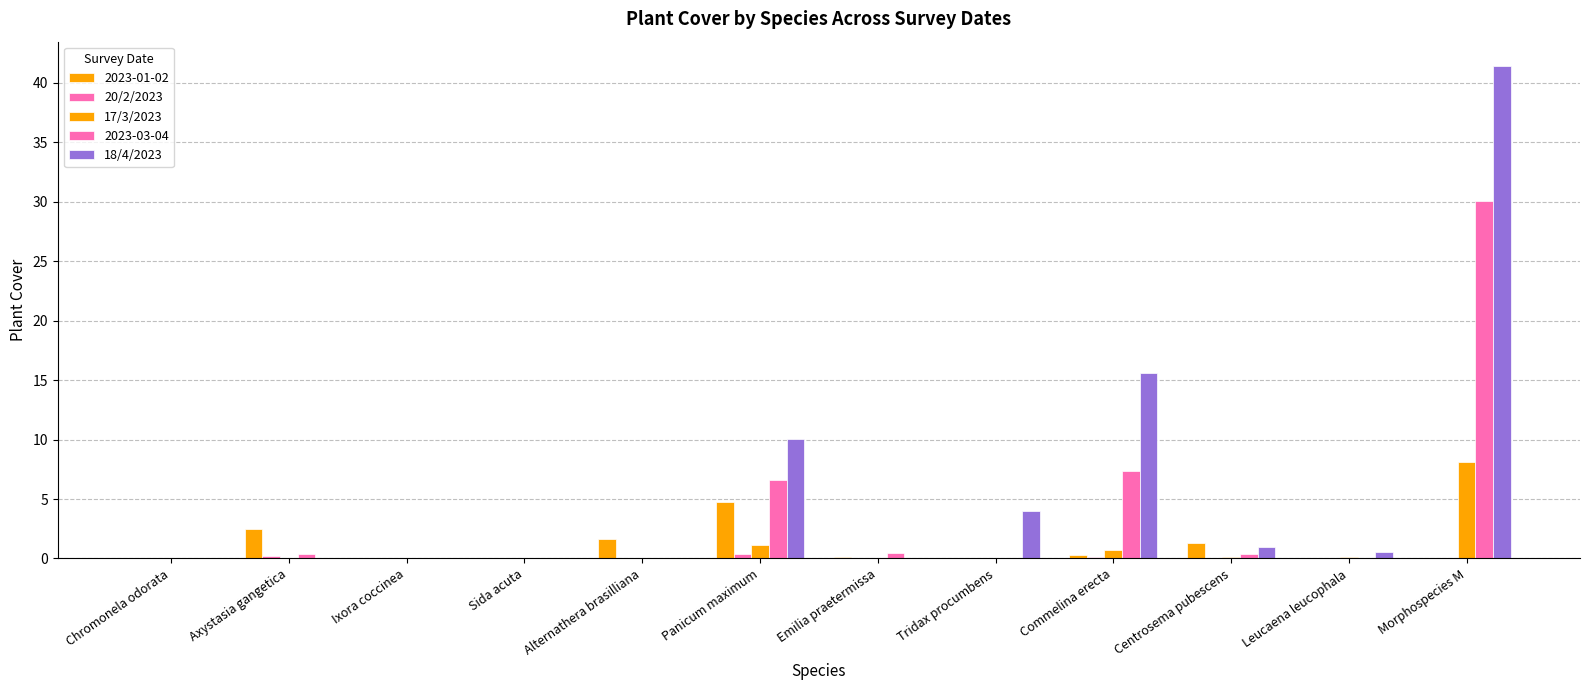

What is the difference between the maximum and minimum values in the 17/3/2023 series?

8.1